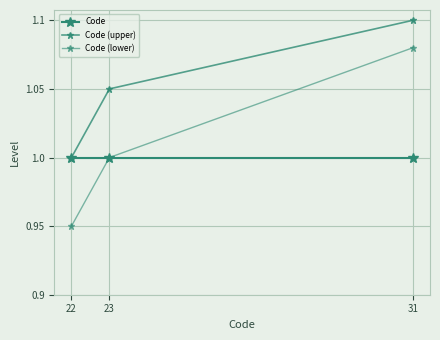

Which category has the lowest value across all series?

22